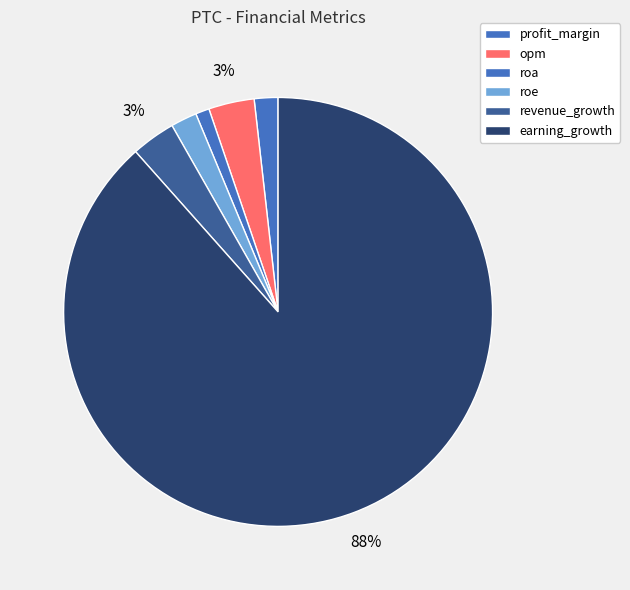

What is the smallest slice in the pie chart?

roa